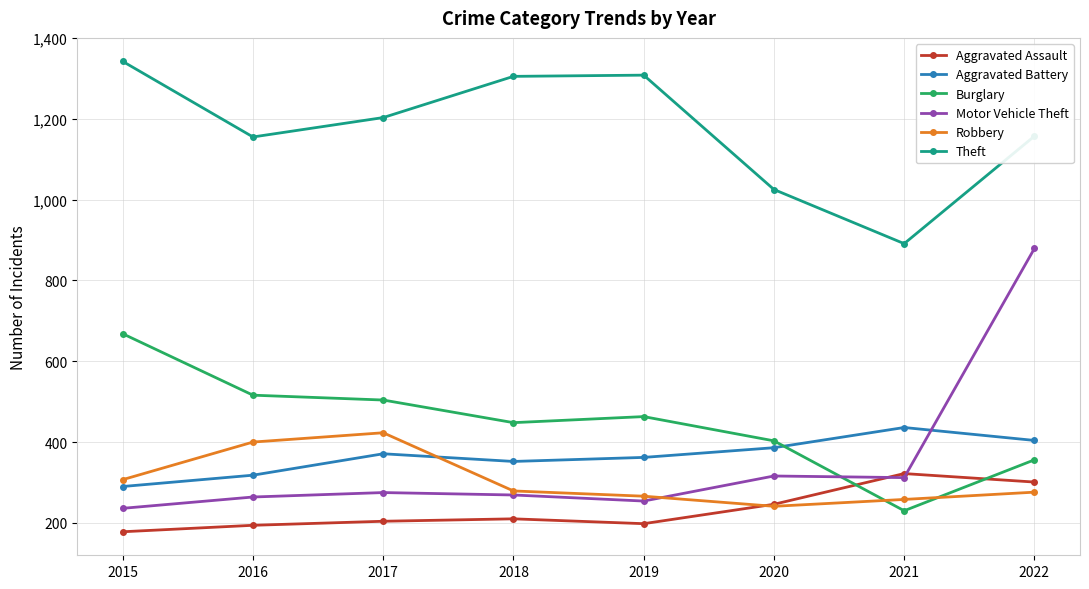

True or false: Motor Vehicle Theft and Burglary cross at least once.

True